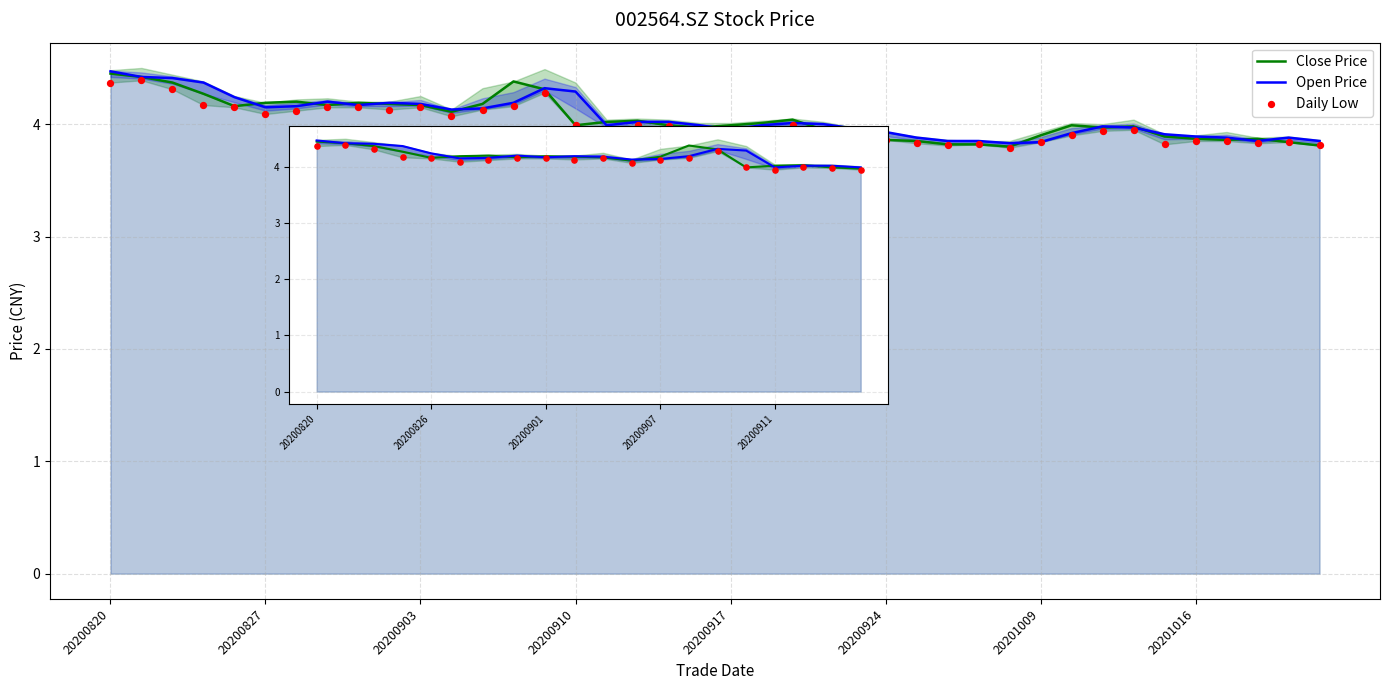

What are all the series names shown in the legend?

Close Price, Open Price, Daily Low